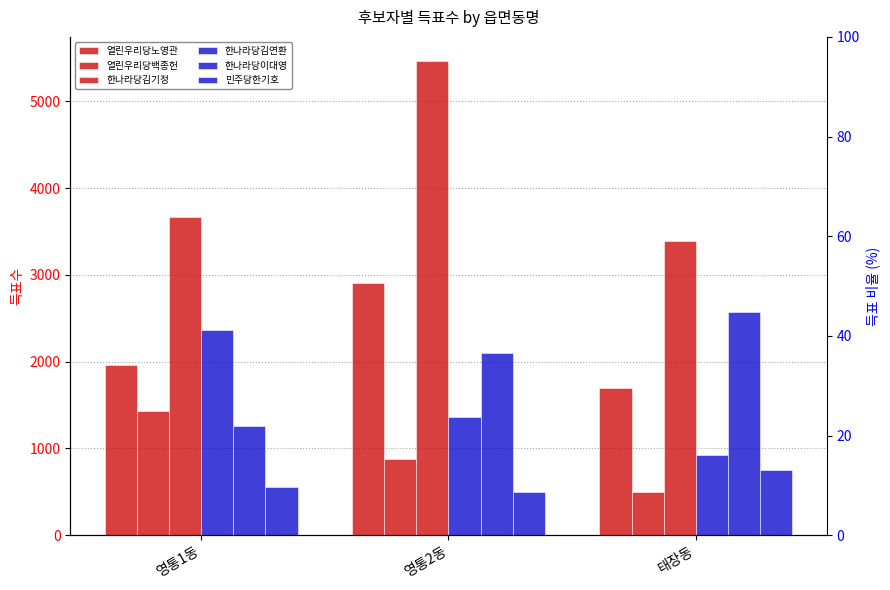

What position from the left is 영통1동?

1